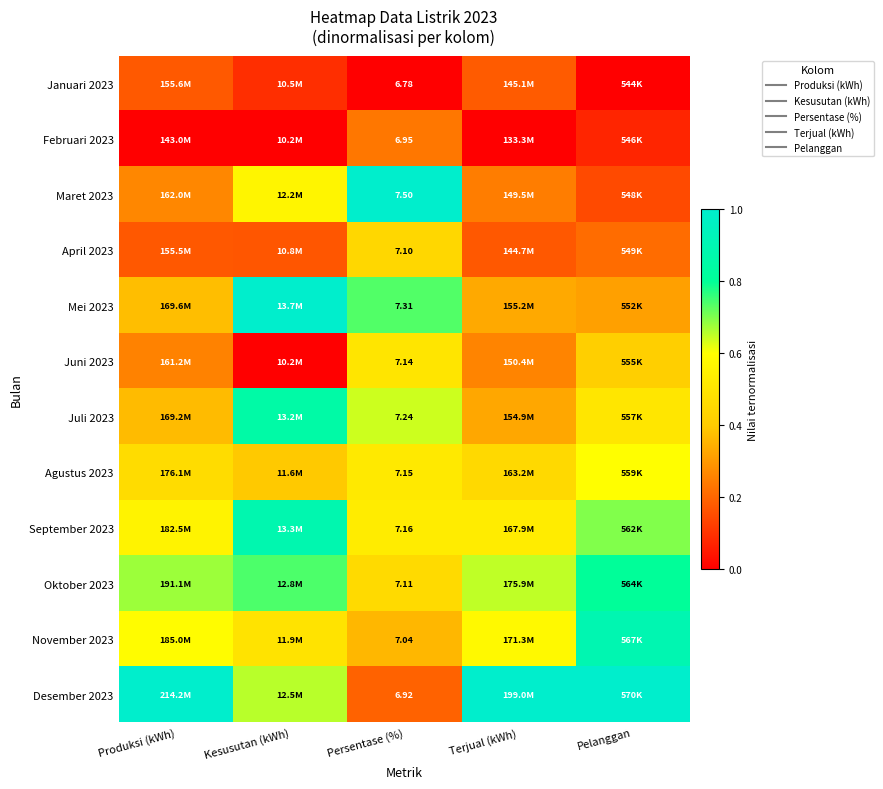

Is it true that November 2023 equals 0.5 at Persentase (%)?

False